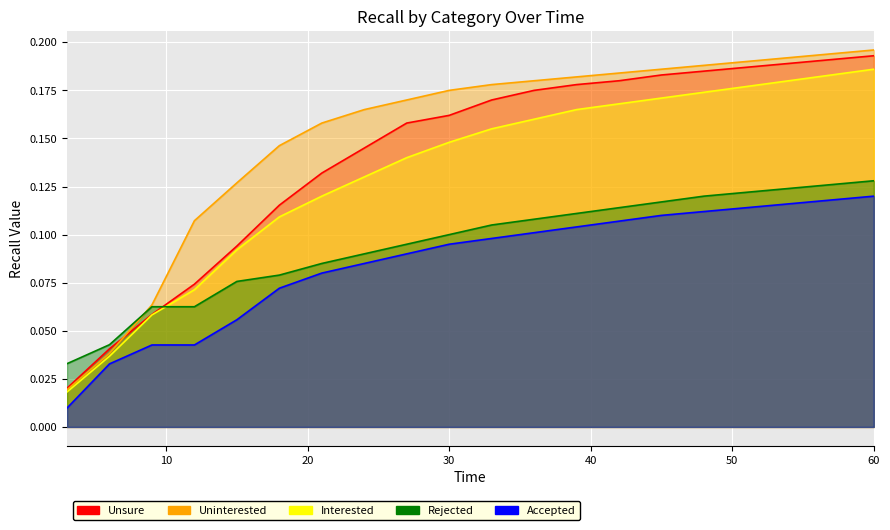

Where is Uninterested nearest to the value 0?

3